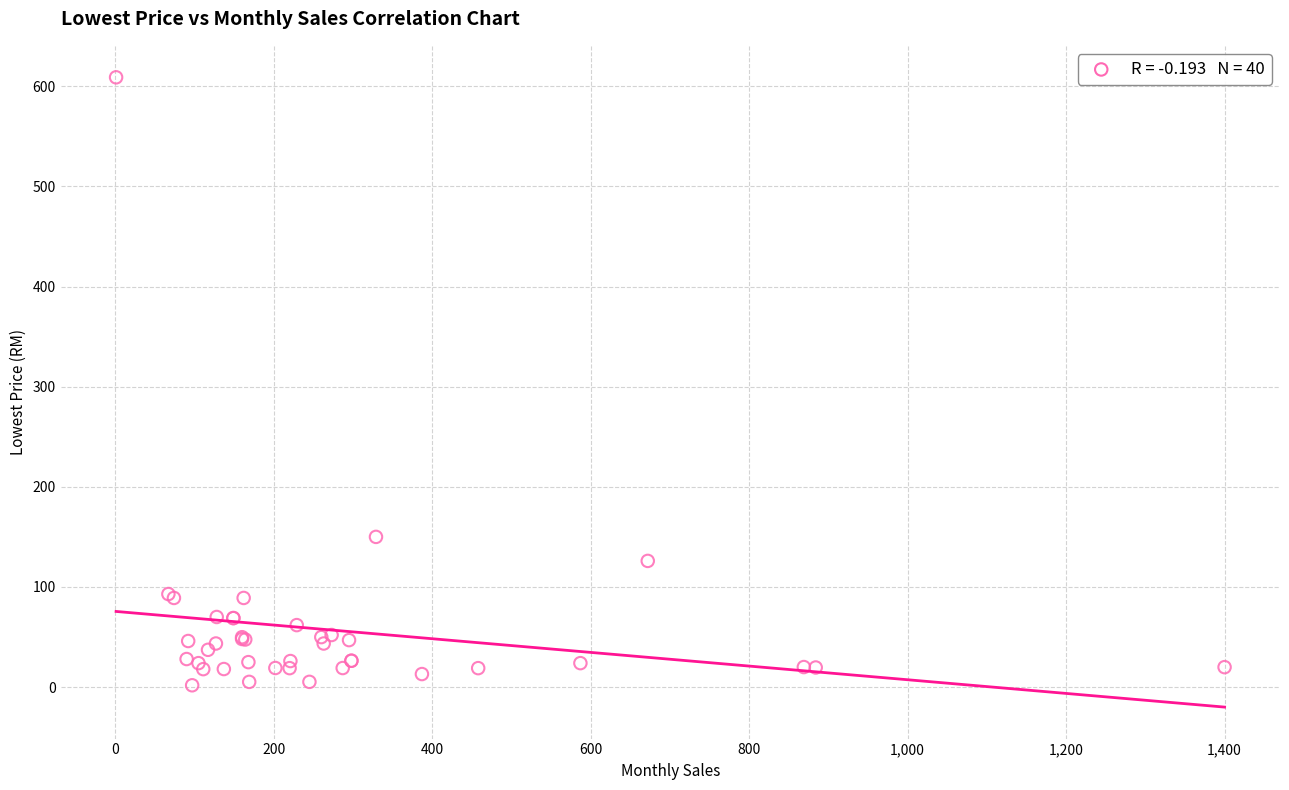

What Y value in the scatter plot is closest to 305?

150.0